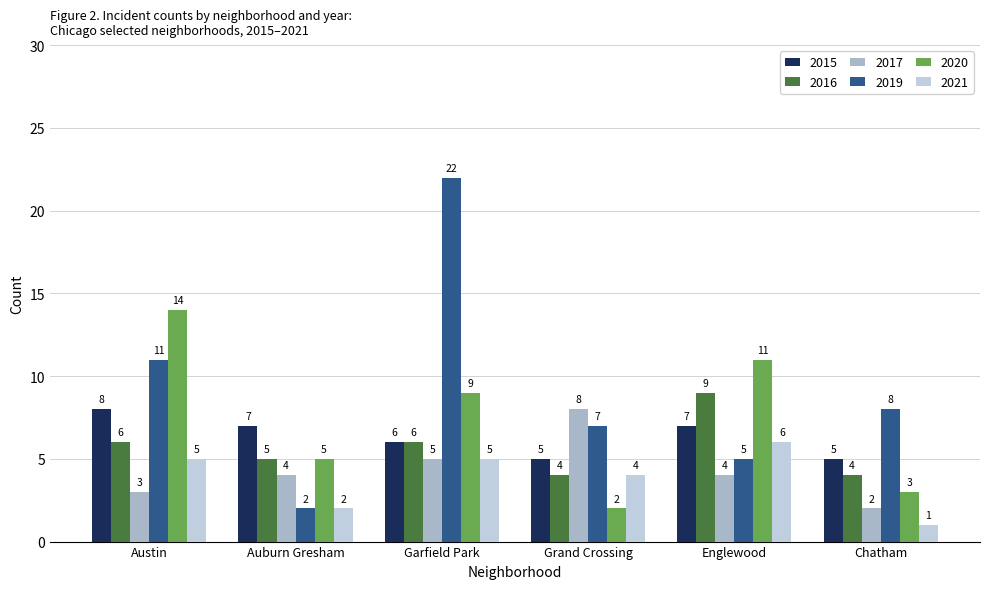

Which series has the largest total across all categories?

2019